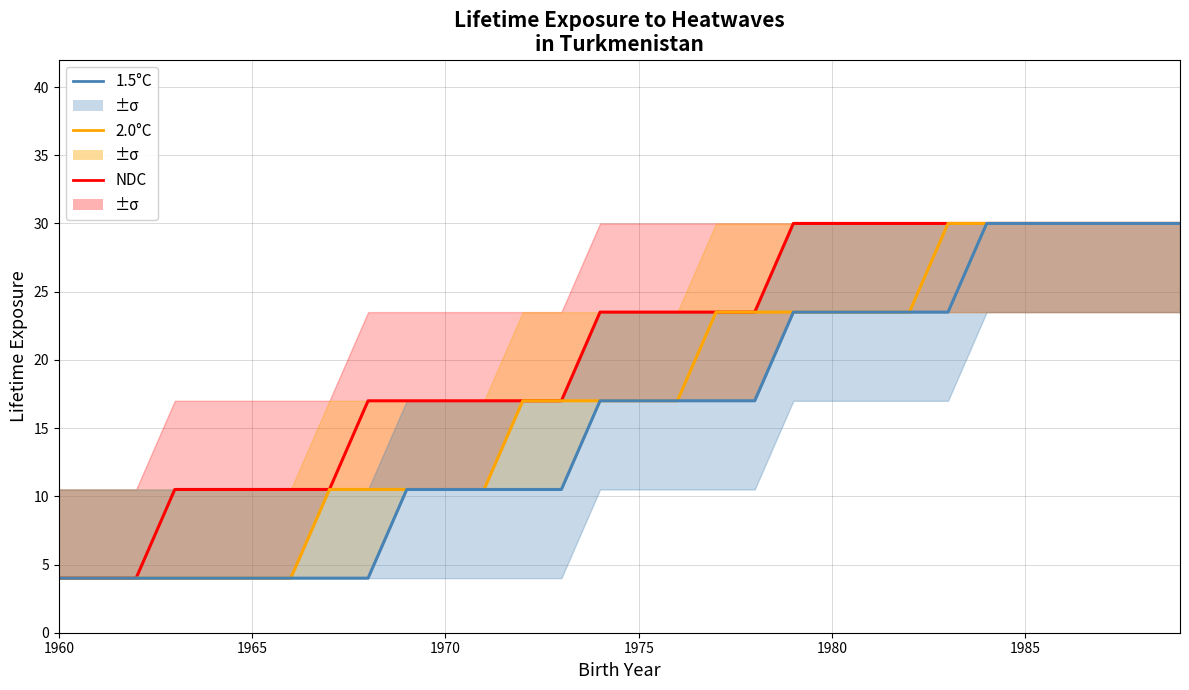

How many values in the 2.0°C series are below 17?

12